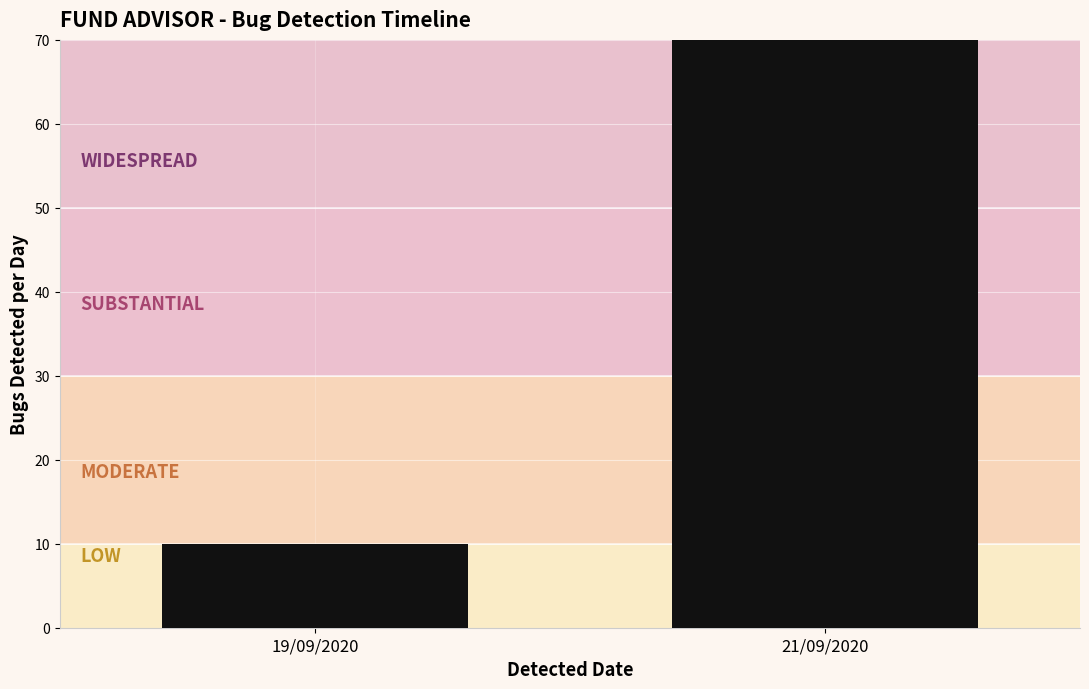

Between 19/09/2020 and 21/09/2020, which is larger?

21/09/2020